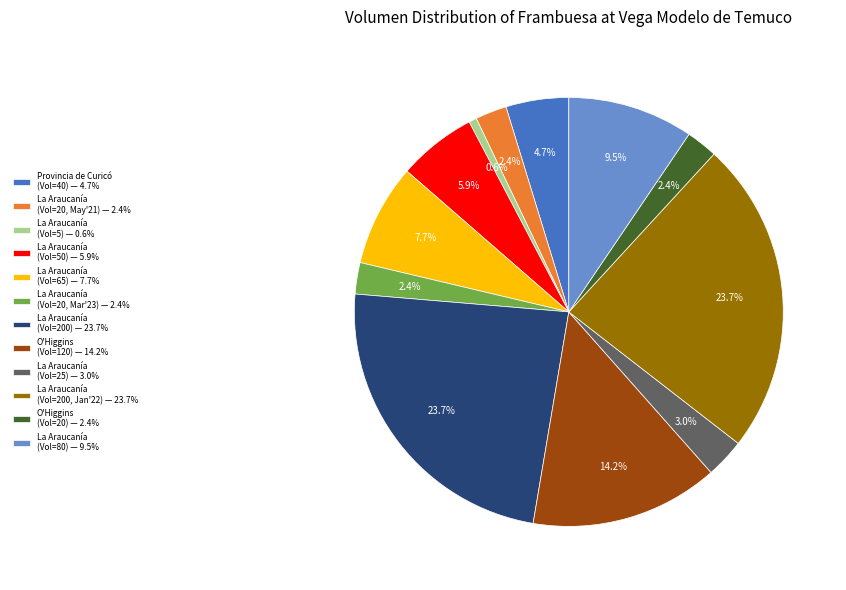

Is there any slice that represents more than half of the pie?

No